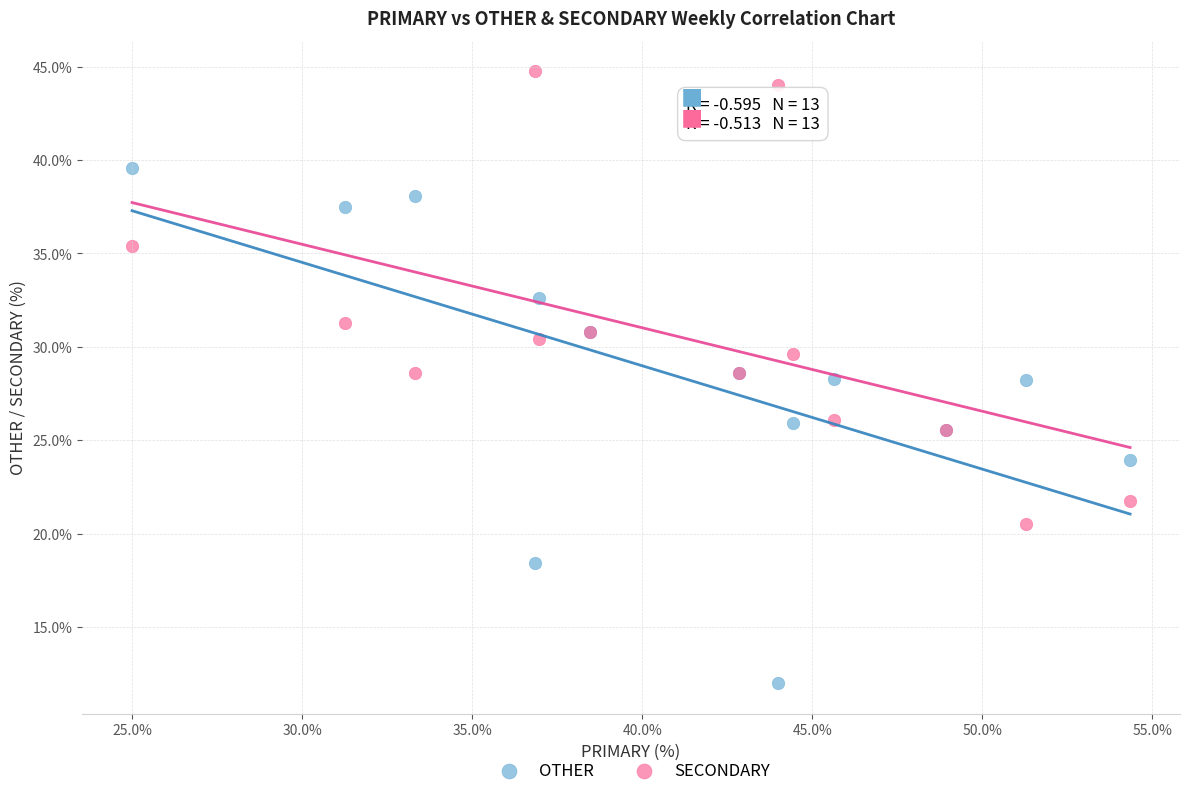

Which series reaches the maximum Y coordinate?

SECONDARY